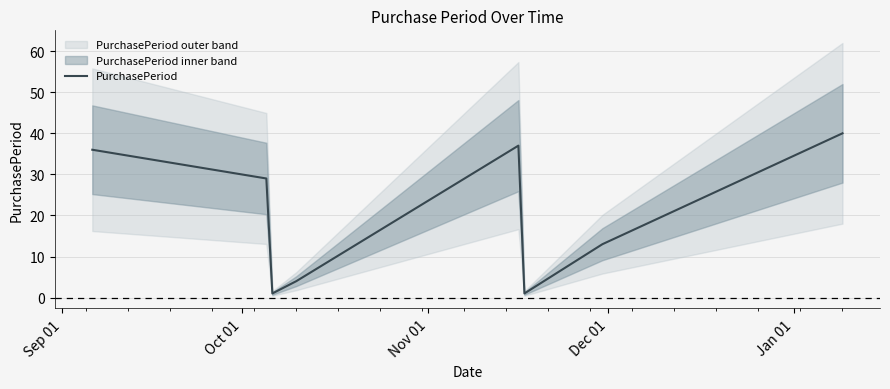

What is the highest value of the PurchasePeriod series?

40